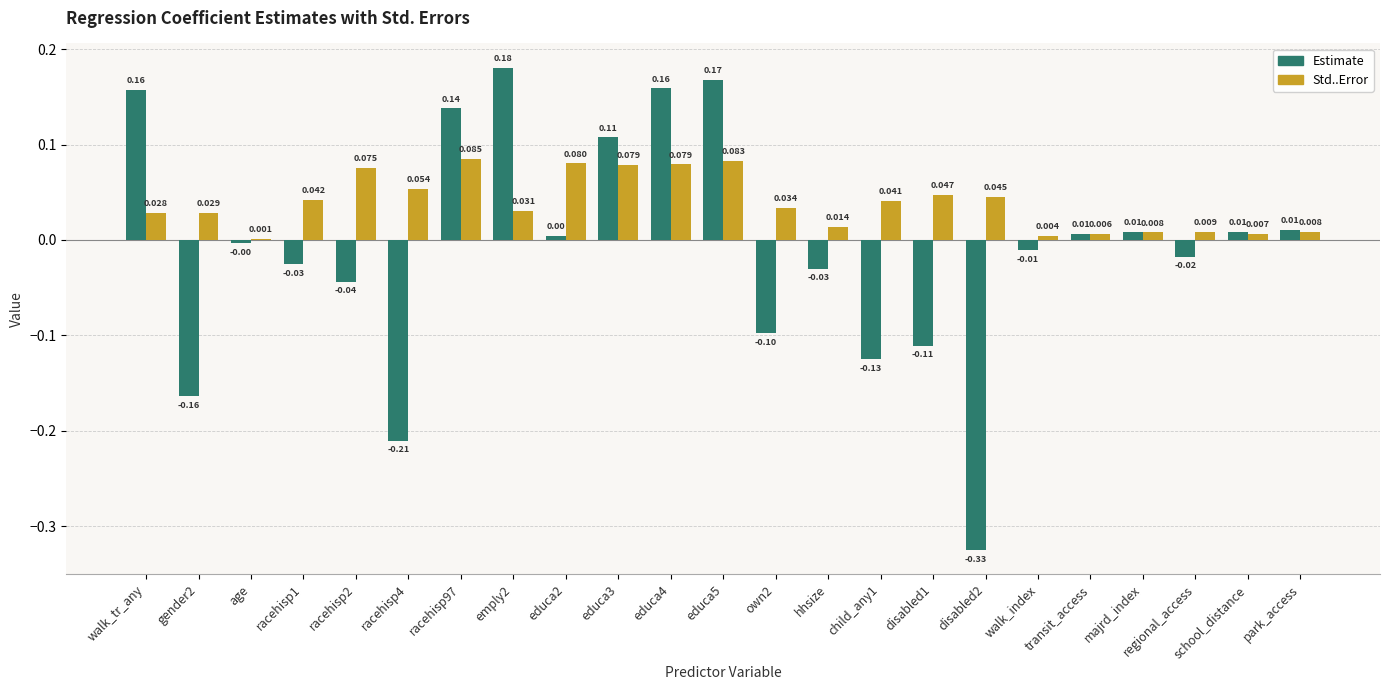

Between own2 and transit_access, which series saw the biggest shift?

Estimate